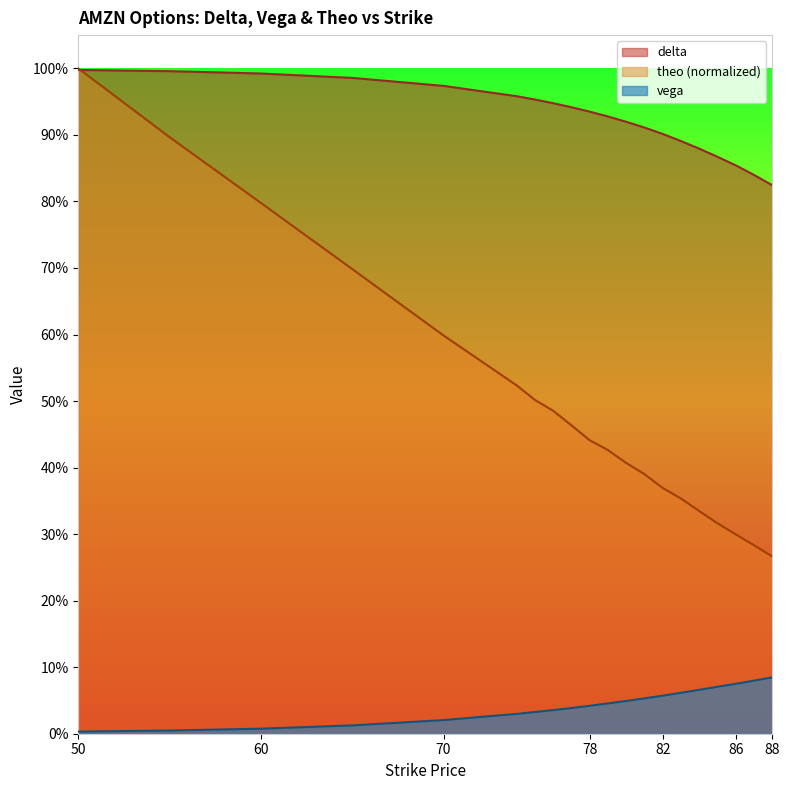

Rank the series at 81 from highest to lowest value.

delta, theo, vega